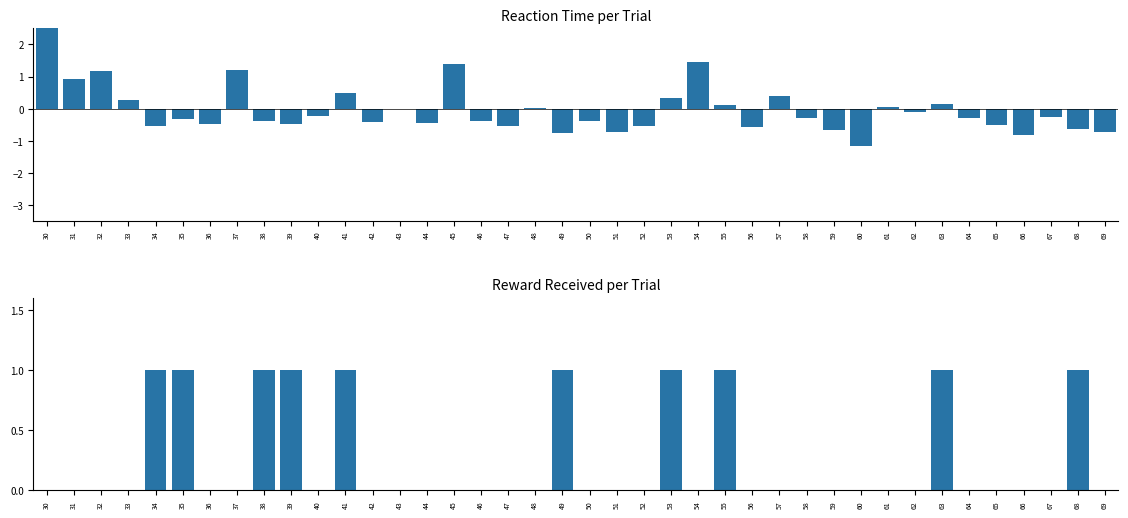

How many data points does each series have?

40